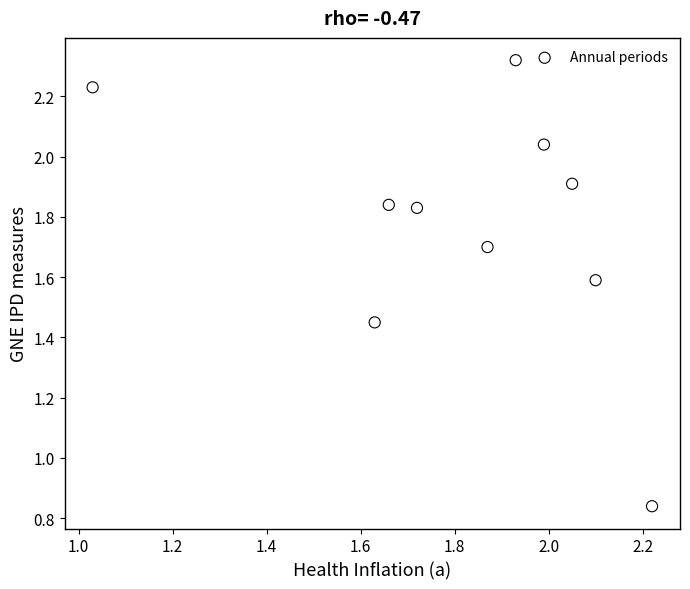

What is the range of Y values (max minus min)?

1.5